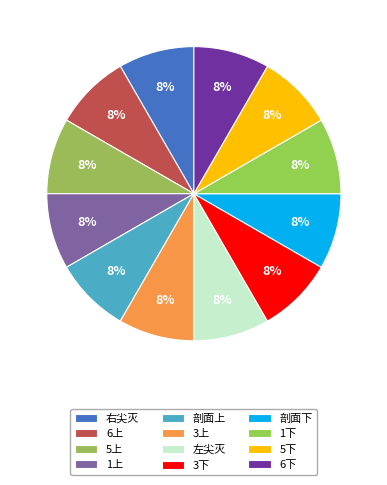

To the nearest percent, what is the average slice percentage?

8%